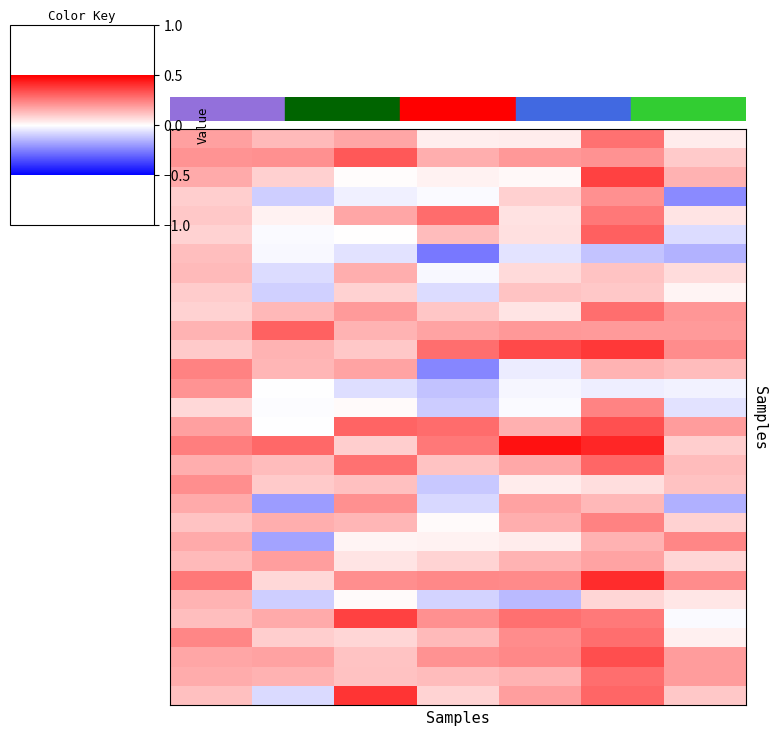

What is the smallest value displayed?

-0.3